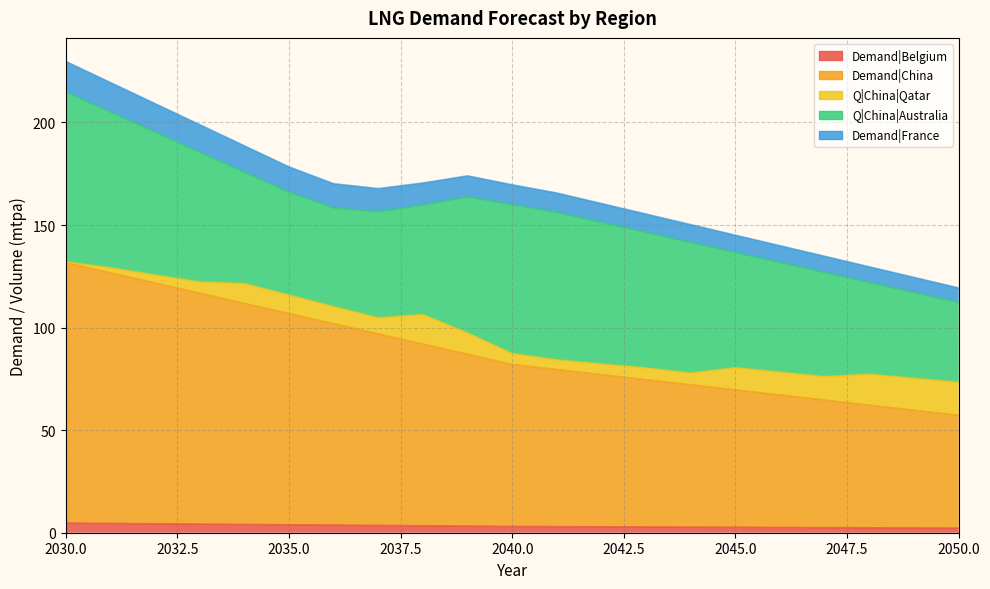

At which label does Demand|China first exceed 82?

2030